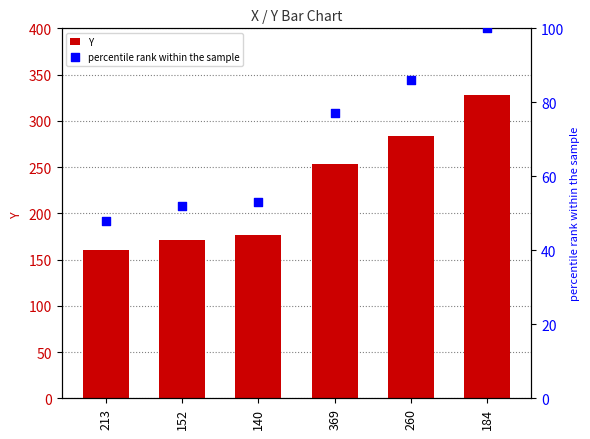

What is the total value across all series at 369?

330